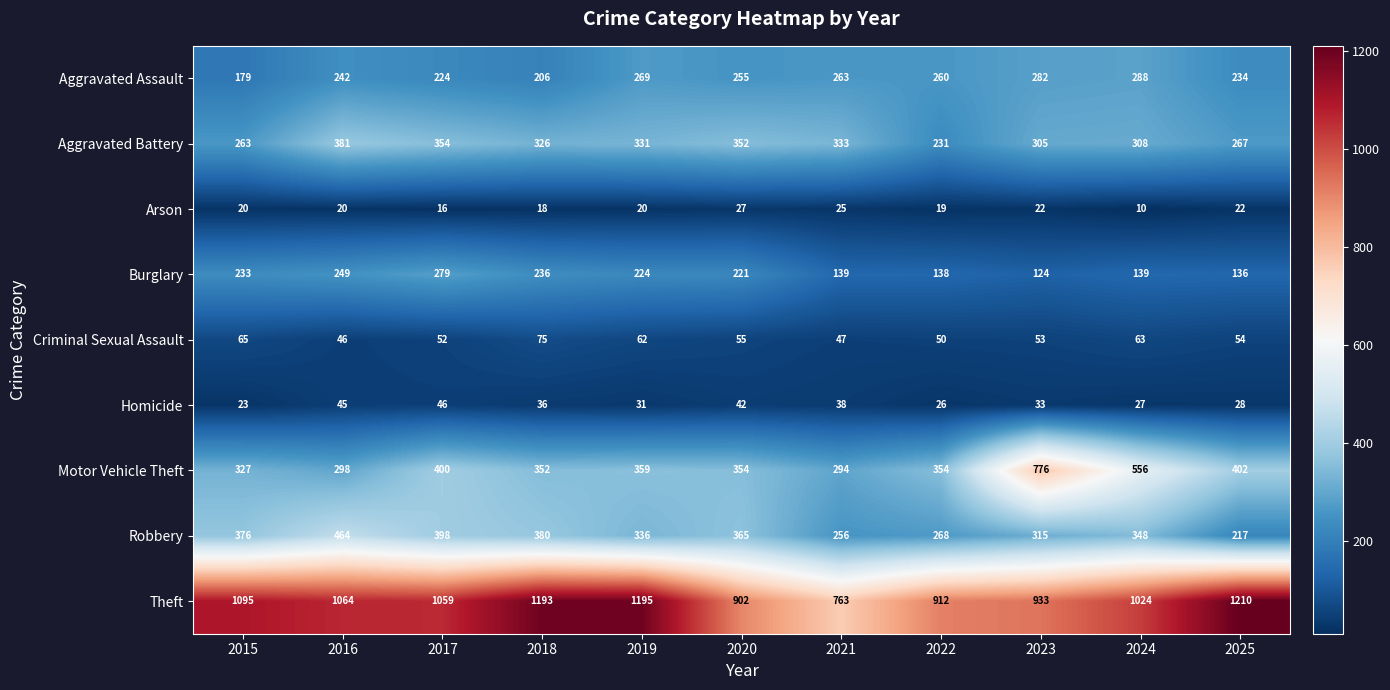

What is the difference between the Robbery values at 2021 and 2017?

142